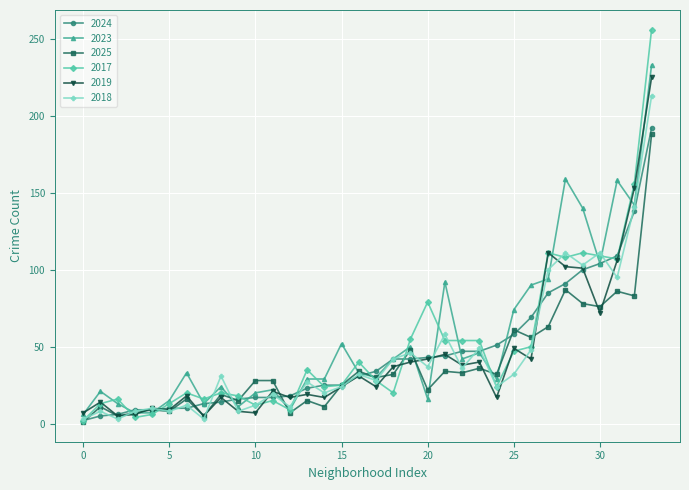

At how many categories does at least one series exceed 128?

5